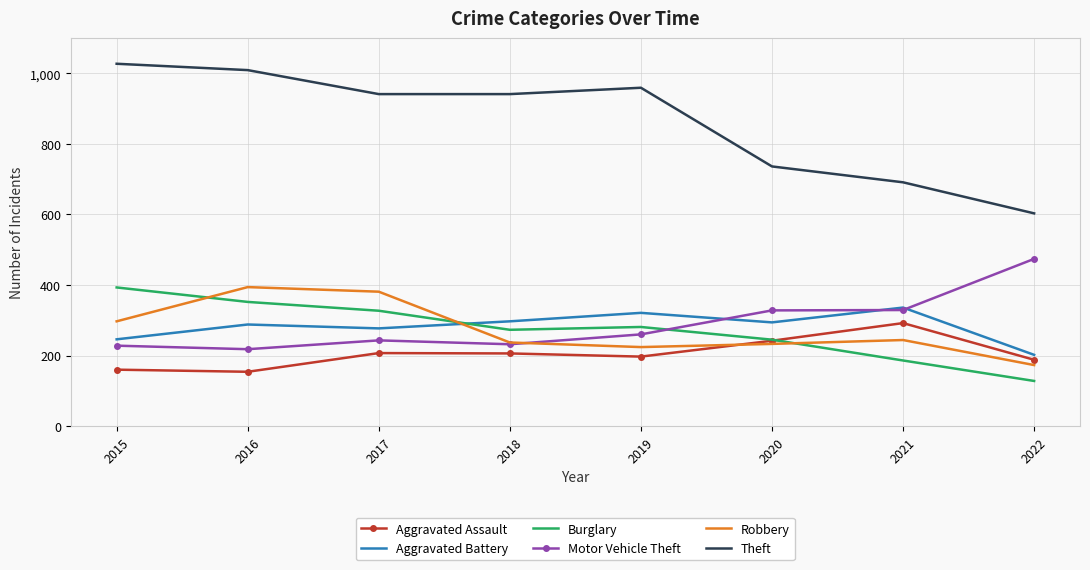

Between 2015 and 2020, which series saw the biggest shift?

Theft